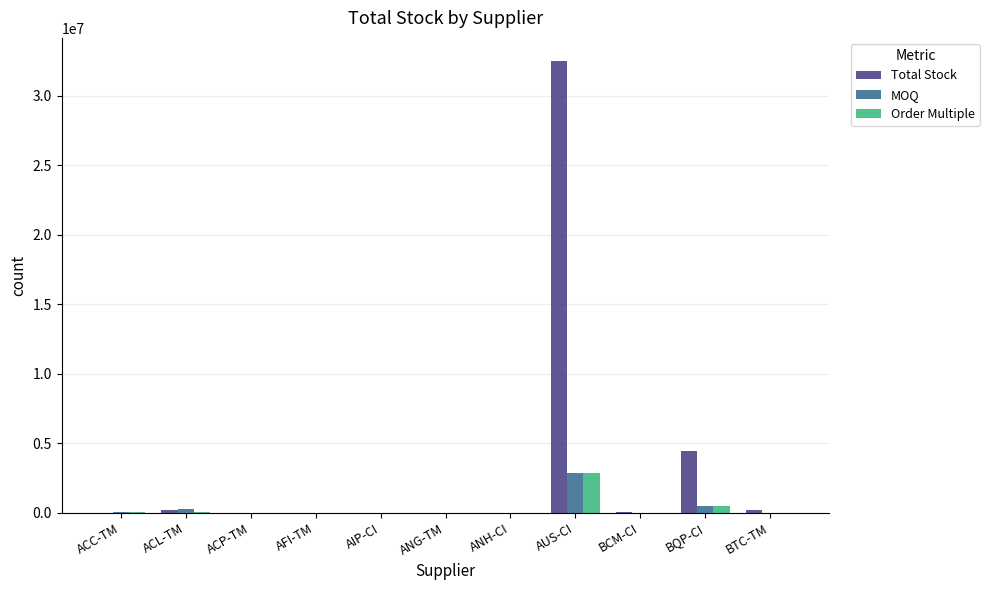

What is the total value across all series at ANG-TM?

19649